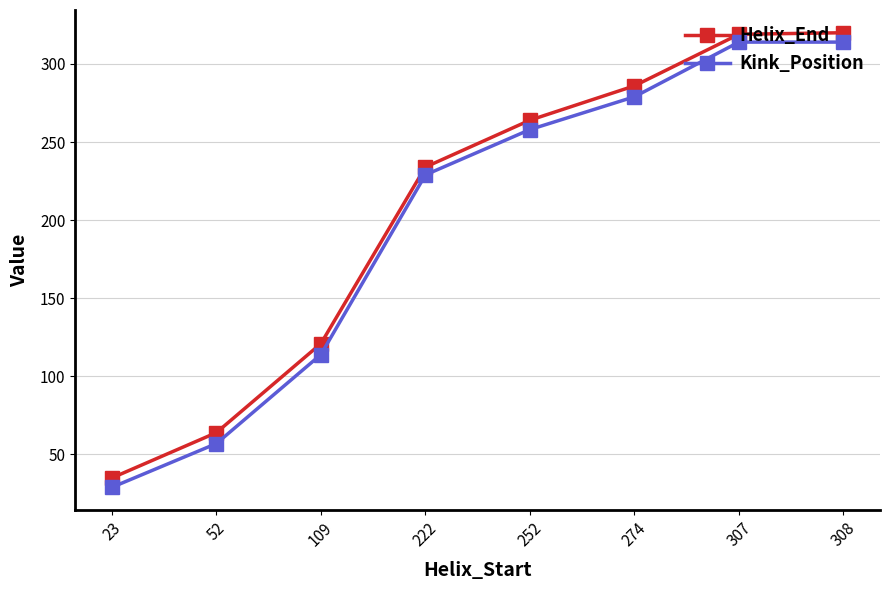

What is the average value of the Helix_End series?

205